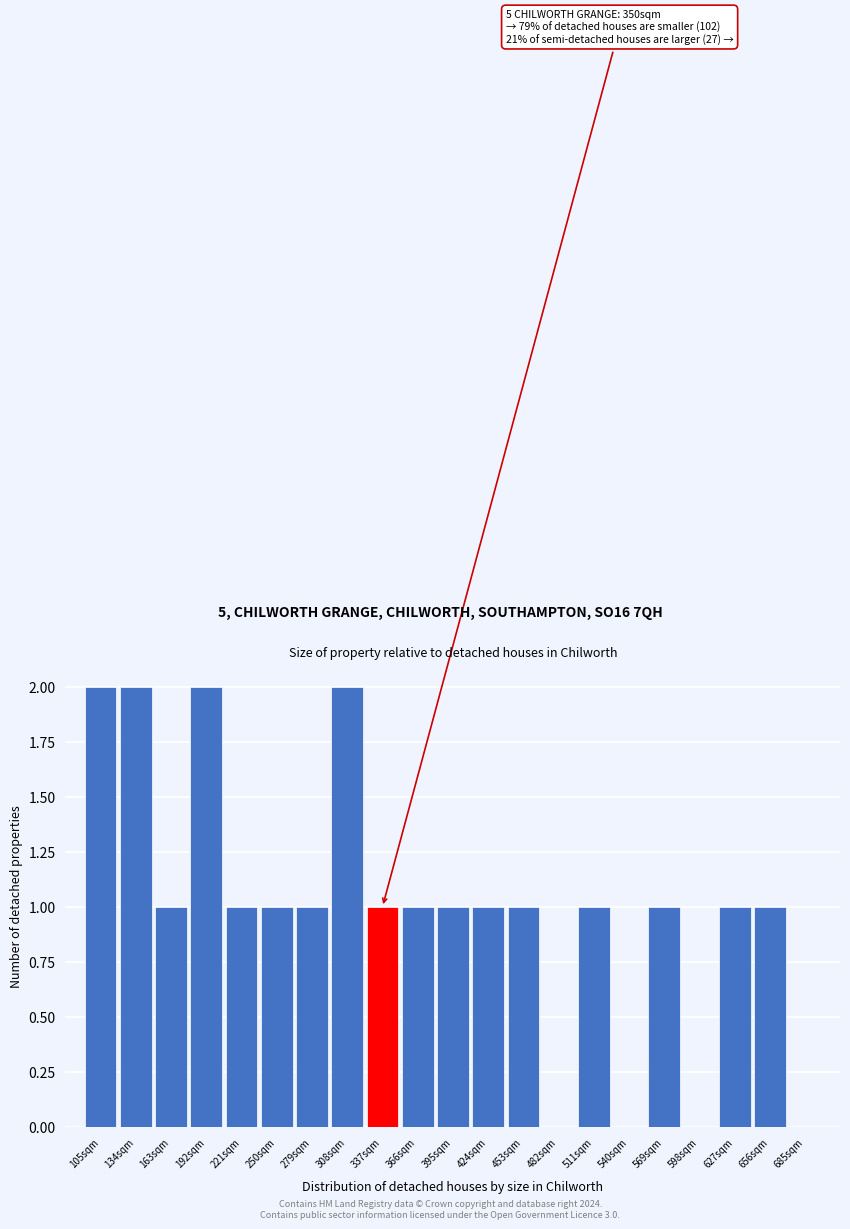

Reading left to right, transcribe all the data shown in this chart.

105sqm=2	134sqm=2	163sqm=1	192sqm=2	221sqm=1	250sqm=1	279sqm=1	308sqm=2	337sqm=1	366sqm=1	395sqm=1	424sqm=1	453sqm=1	482sqm=0	511sqm=1	540sqm=0	569sqm=1	598sqm=0	627sqm=1	656sqm=1	685sqm=0